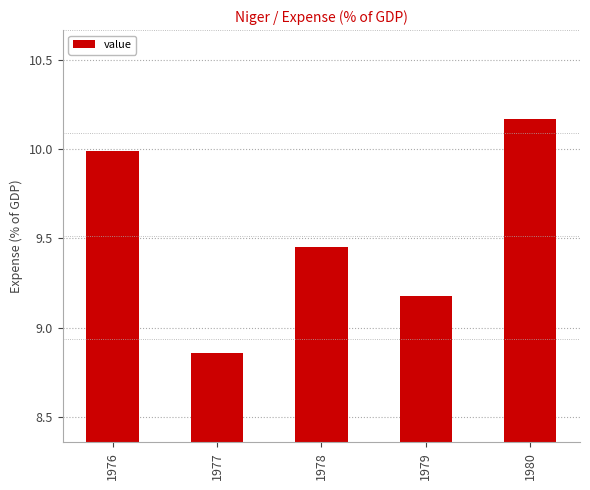

What is the sum of all values?

47.6